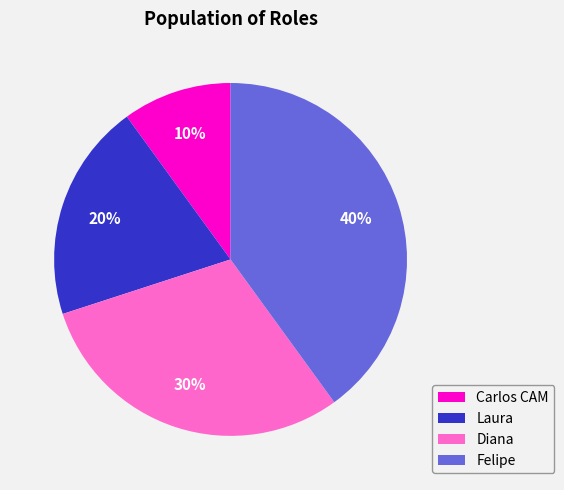

The Carlos CAM slice represents 18% of the pie. True or false?

False